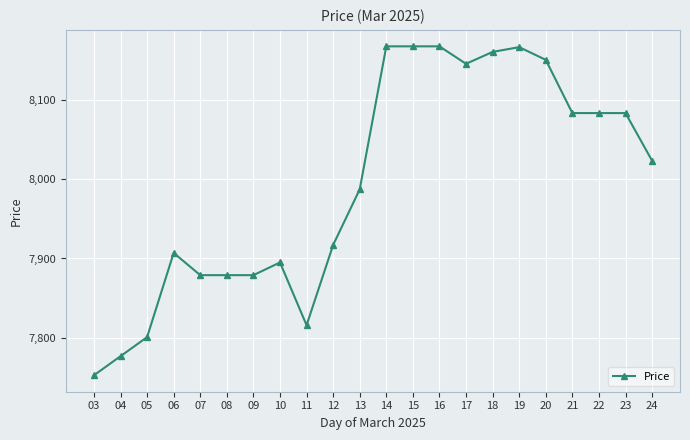

What is the greatest value displayed?

8167